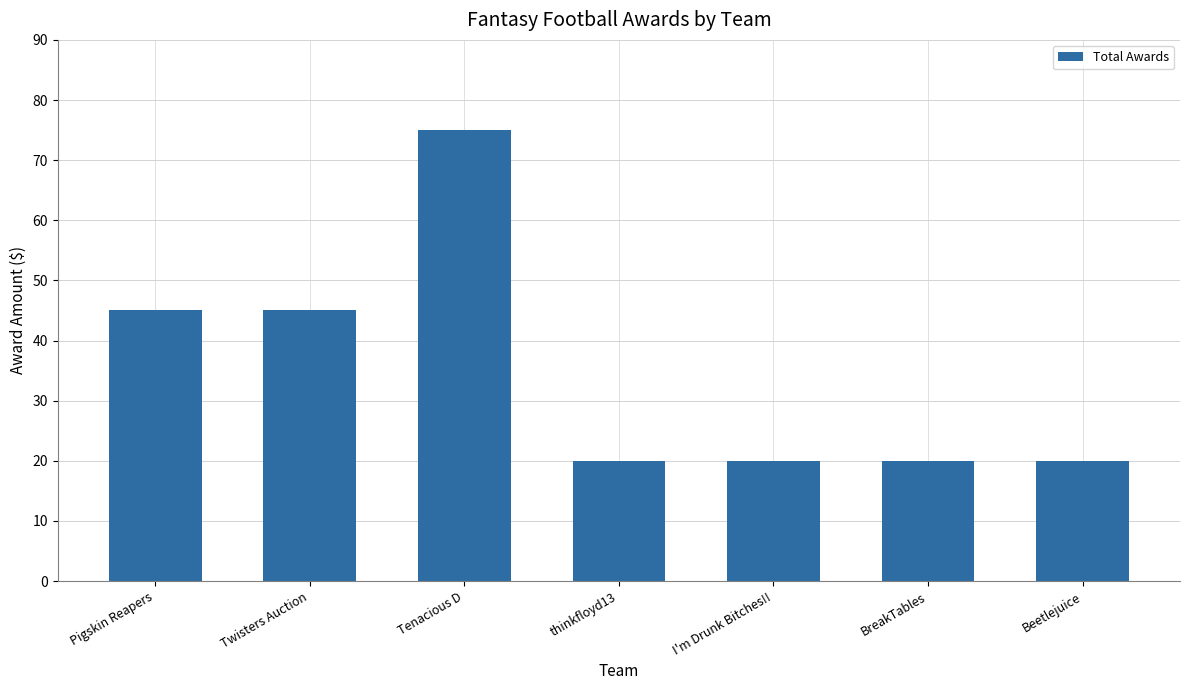

At which category does the chart reach its peak across all series?

Tenacious D